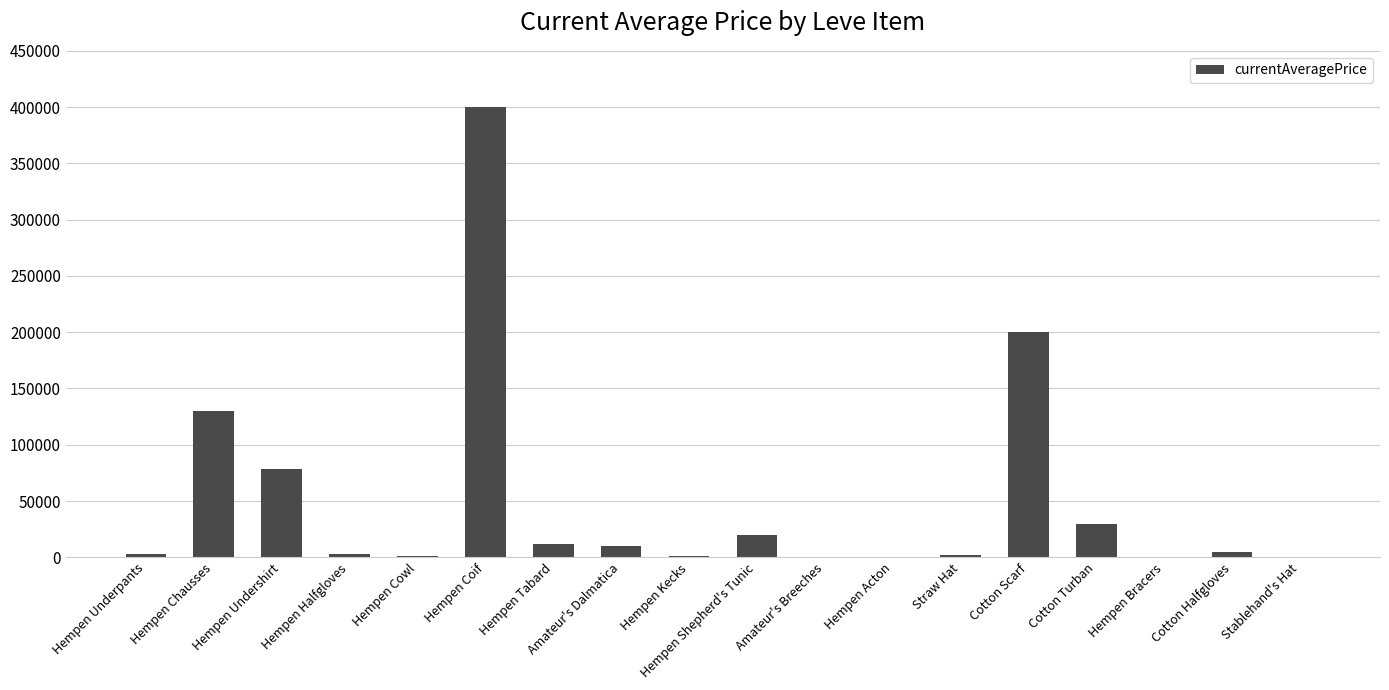

The value at Hempen Chausses is 130002.3. True or false?

True